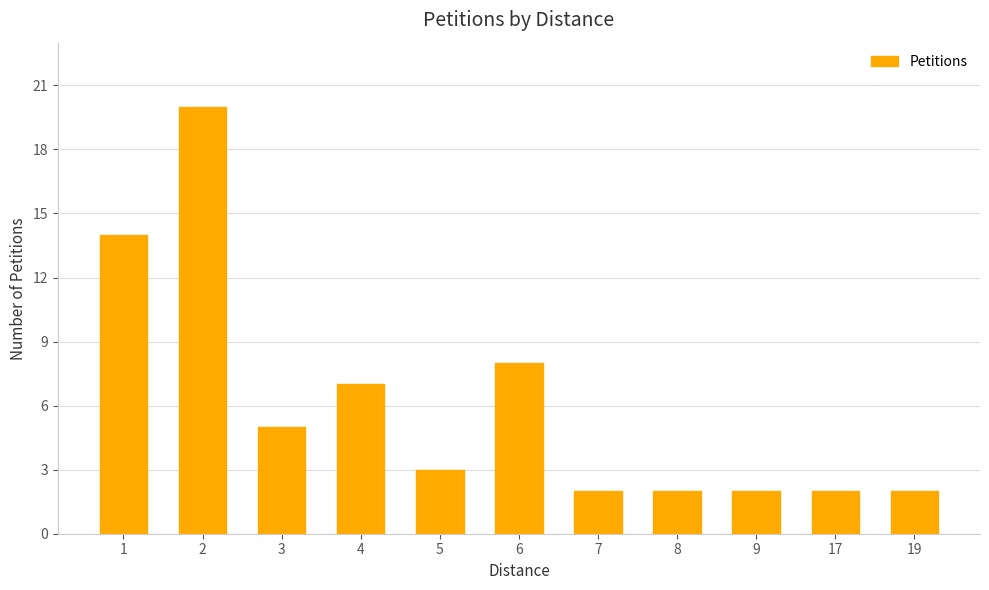

How many values are below 3?

5